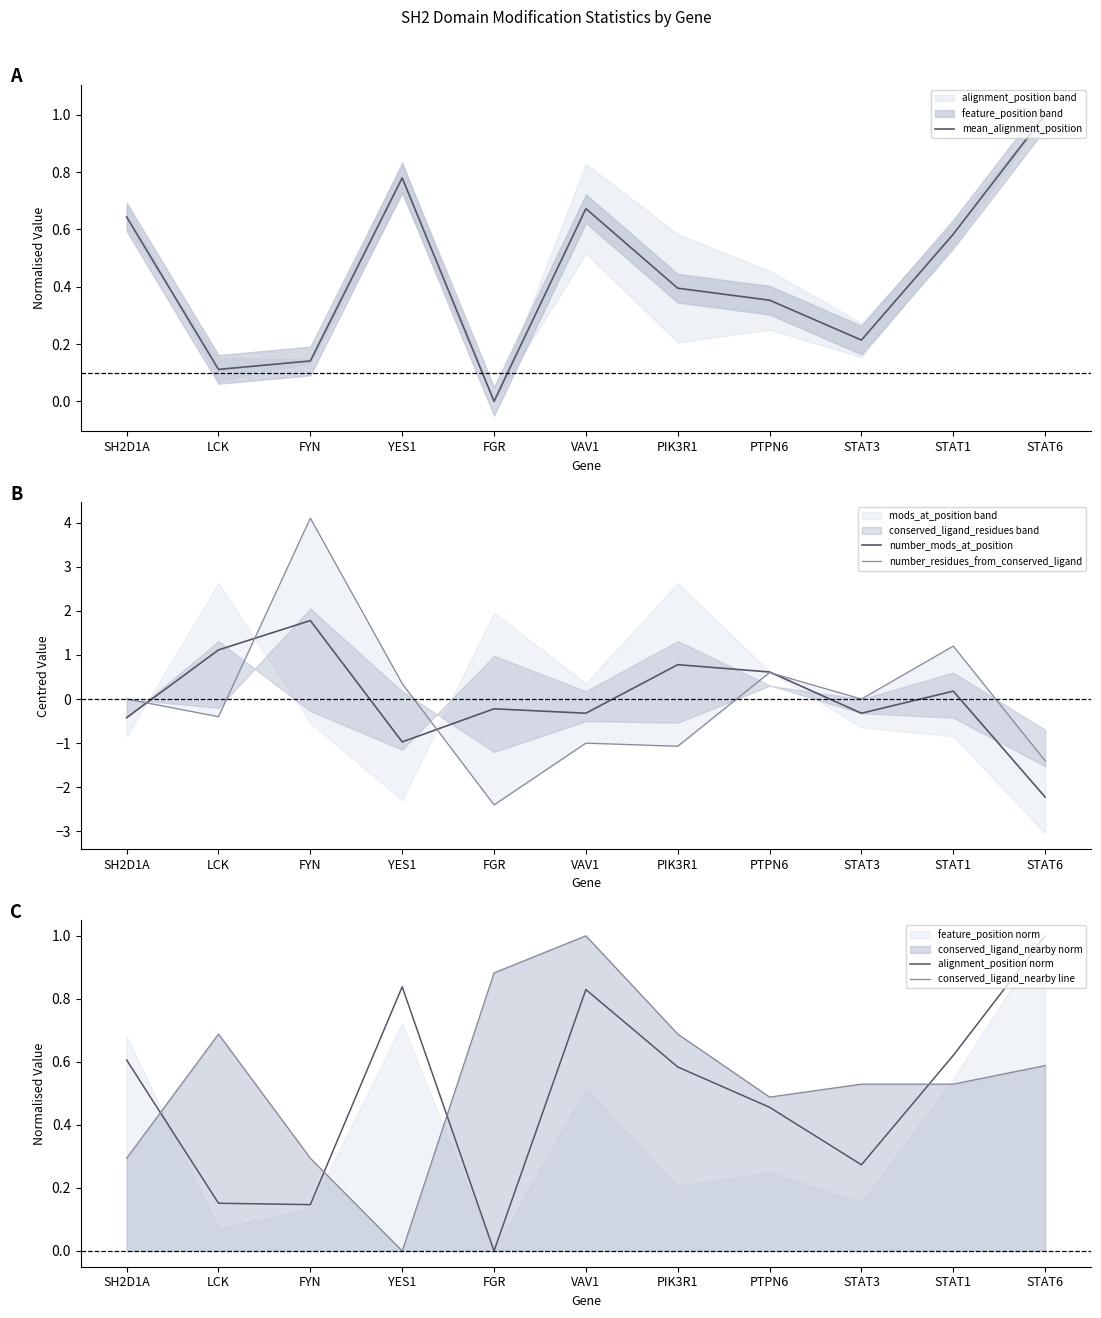

What position from the left is SH2D1A?

1